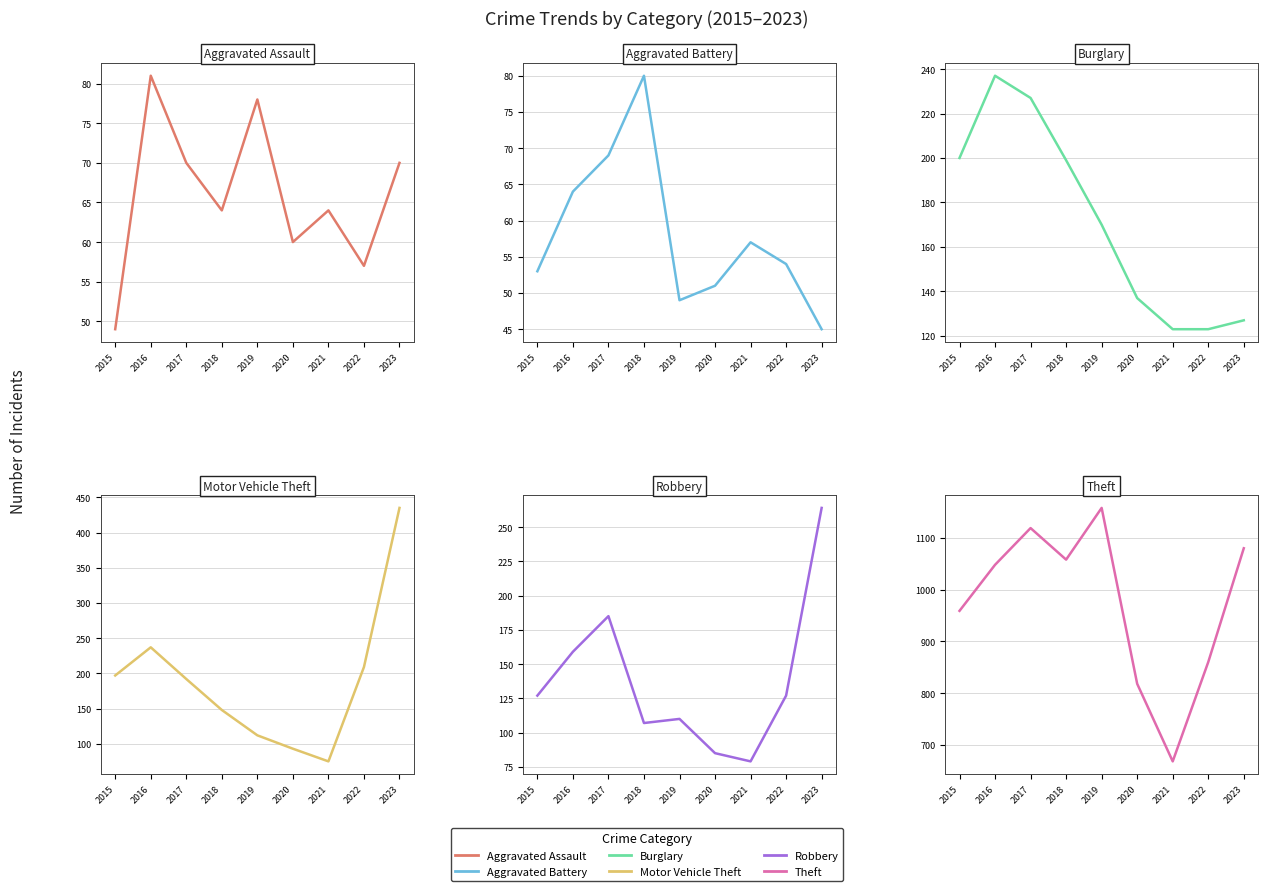

Is the value of Motor Vehicle Theft at 2021 greater than the value of Theft at 2020?

No